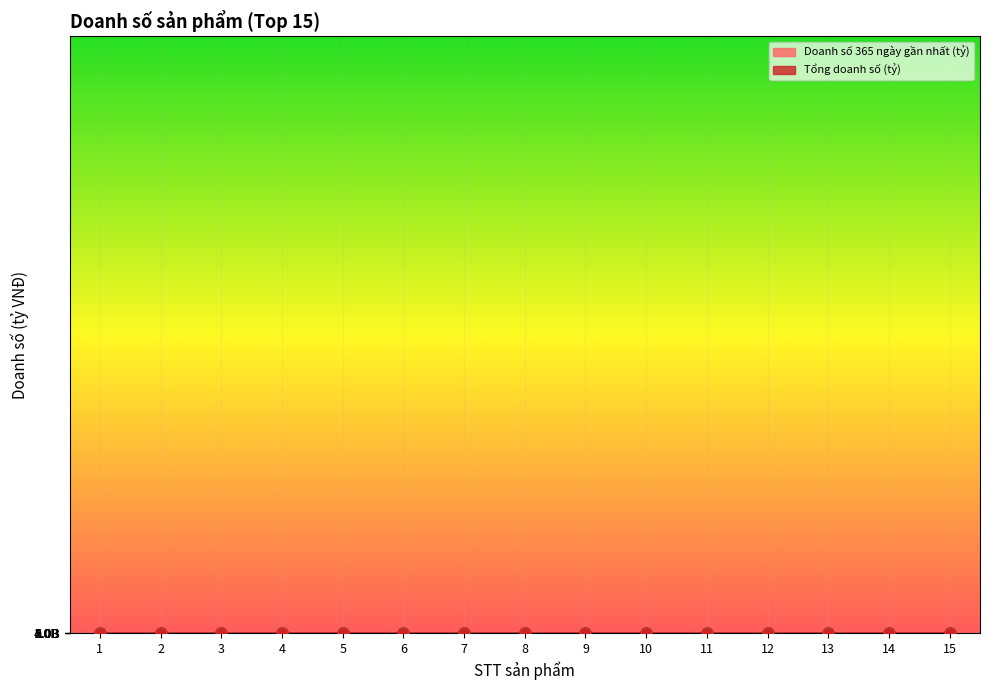

Which series has the largest total across all categories?

Tổng doanh số (tỷ)